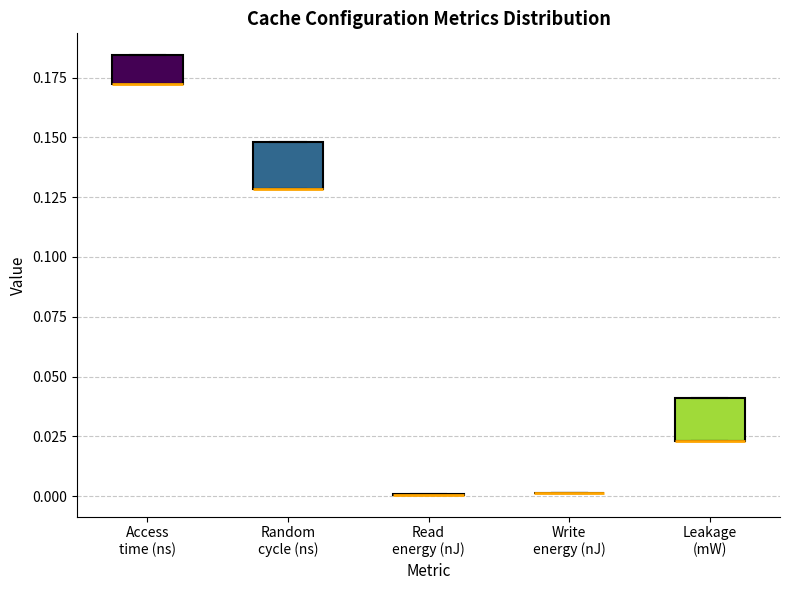

Reading left to right, transcribe this box plot: for each box, give where its median line is, the range the box spans, and where its two whiskers end, as read against the y-axis. The values are not printed on the chart, so give them approximately, as read against the axis.

Access time (ns): median 0.170 (drawn on the box's lower edge), box 0.170 to 0.185, whiskers 0.170 to 0.185
Random cycle (ns): median 0.130 (drawn on the box's lower edge), box 0.130 to 0.150, whiskers 0.130 to 0.150
Read energy (nJ): box collapsed to a line at 0.000, whiskers 0.000 to 0.000
Write energy (nJ): box collapsed to a line at 0.000, whiskers 0.000 to 0.000
Leakage (mW): median 0.025 (drawn on the box's lower edge), box 0.025 to 0.040, whiskers 0.025 to 0.040